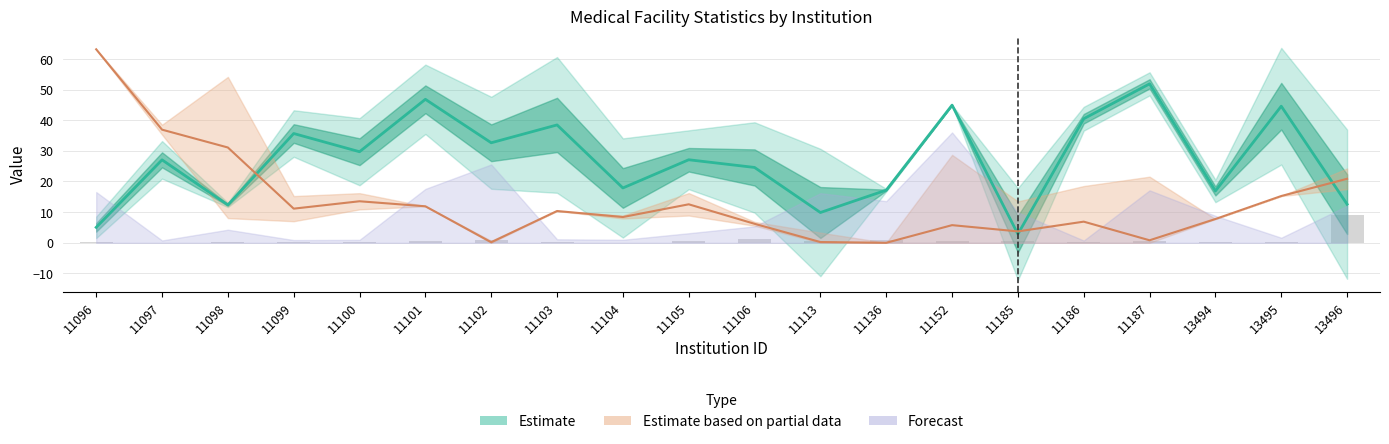

Rank the categories by IC_0304_RT value from highest to lowest.

11187, 11101, 11152, 13495, 11186, 11103, 11099, 11102, 11100, 11105, 11097, 11106, 11104, 11136, 13494, 13496, 11098, 11113, 11096, 11185